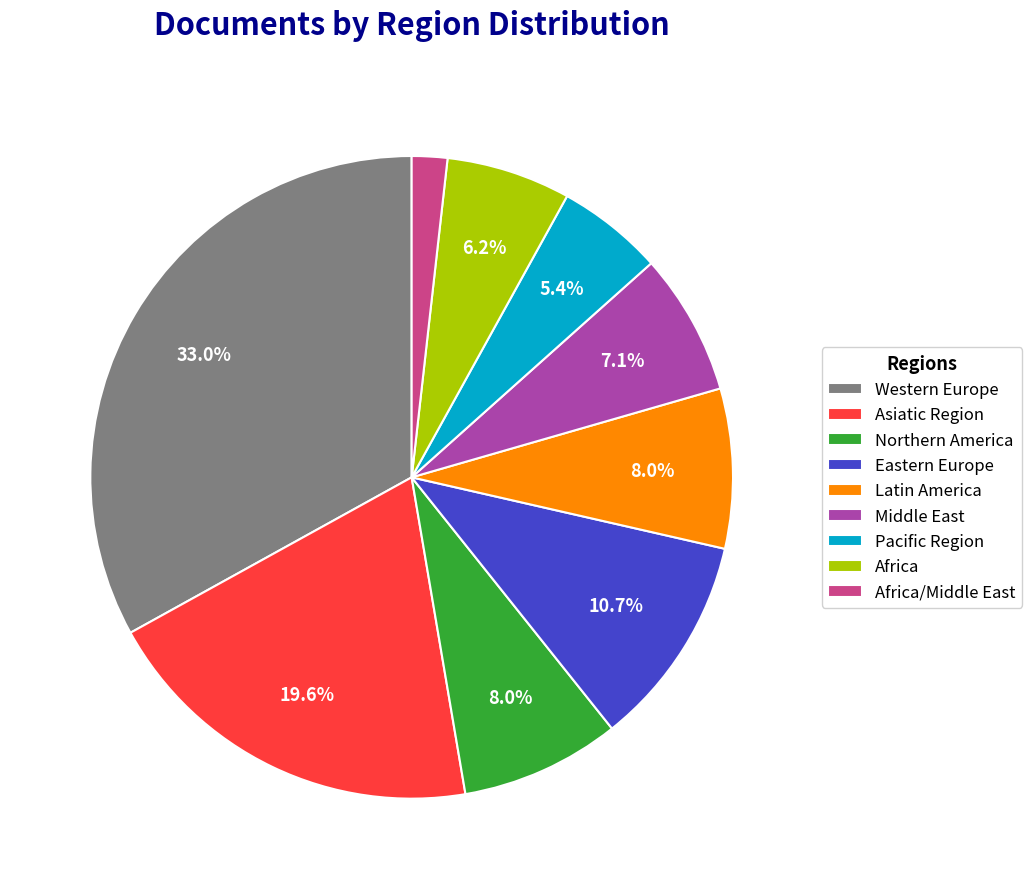

To the nearest percent, what portion does Western Europe represent?

33%